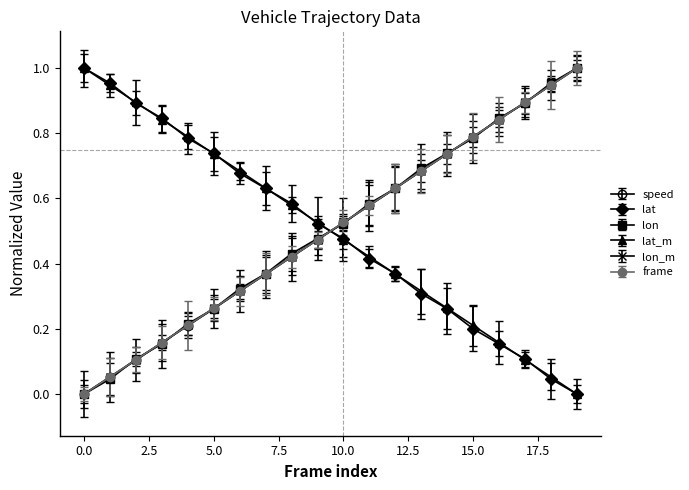

True or false: speed has more than 2 interior local peaks.

False